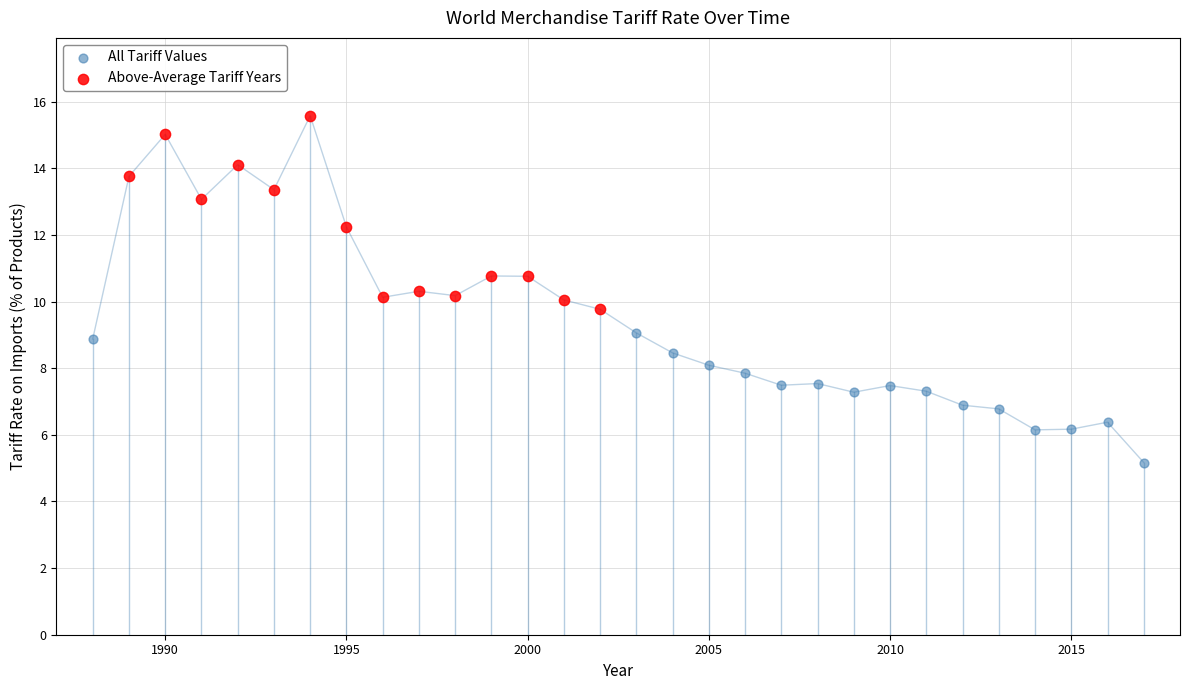

Which series reaches the minimum Y coordinate?

All Tariff Values